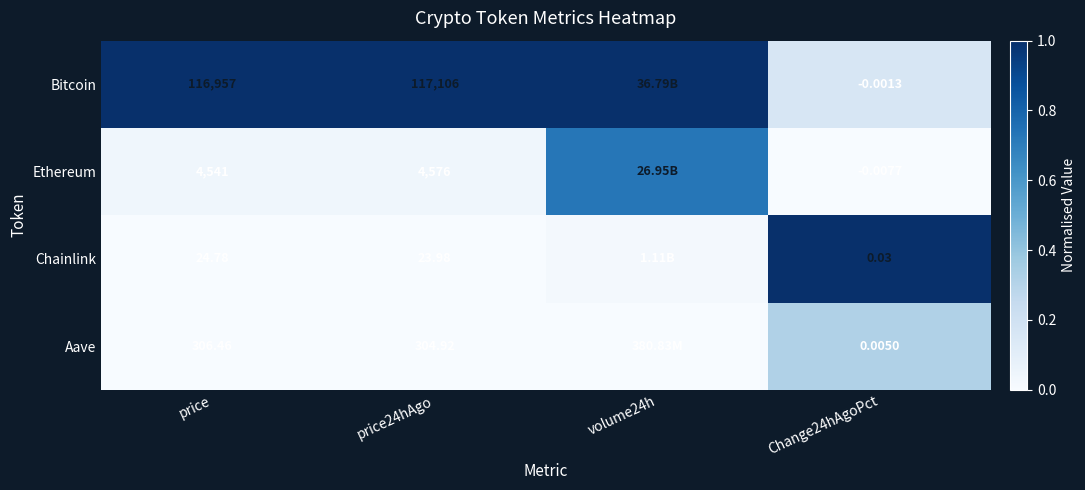

How many series are shown in this chart?

4